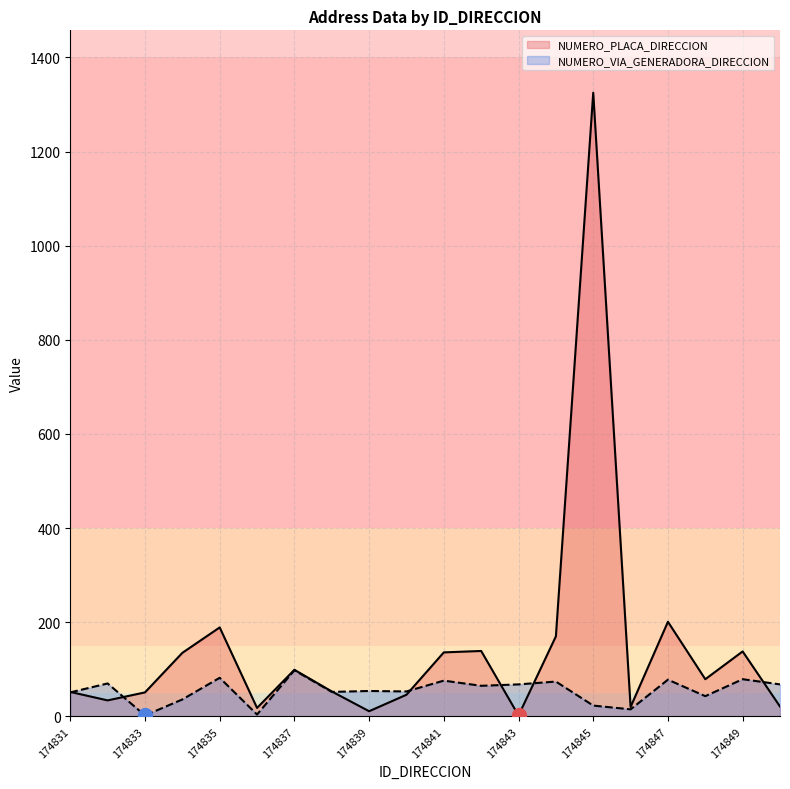

How many lines are shown in the chart?

2